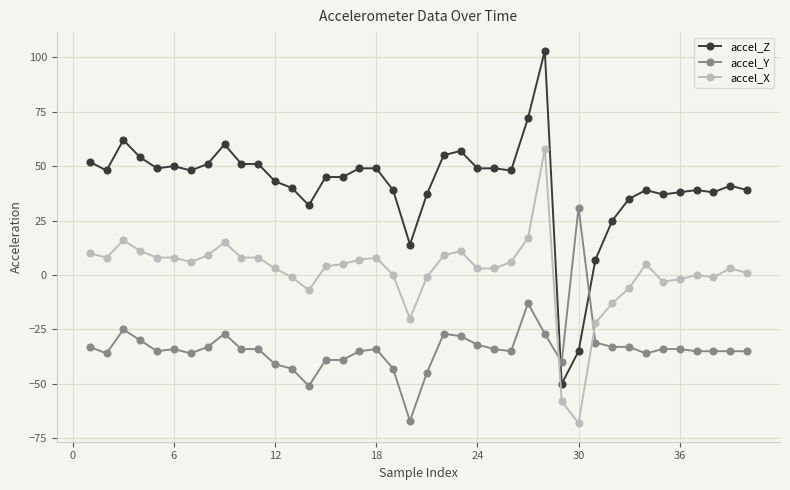

What is the minimum value shown in the chart?

-68